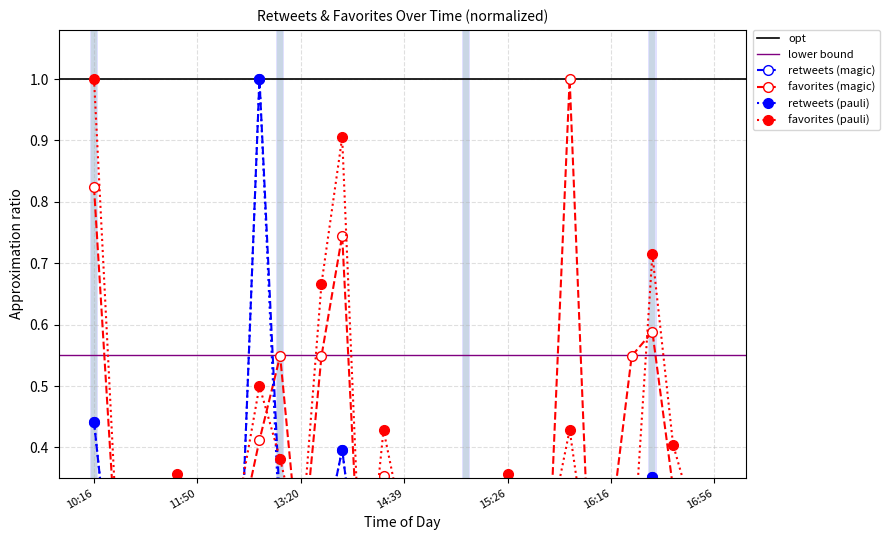

How many lines are shown in the chart?

4